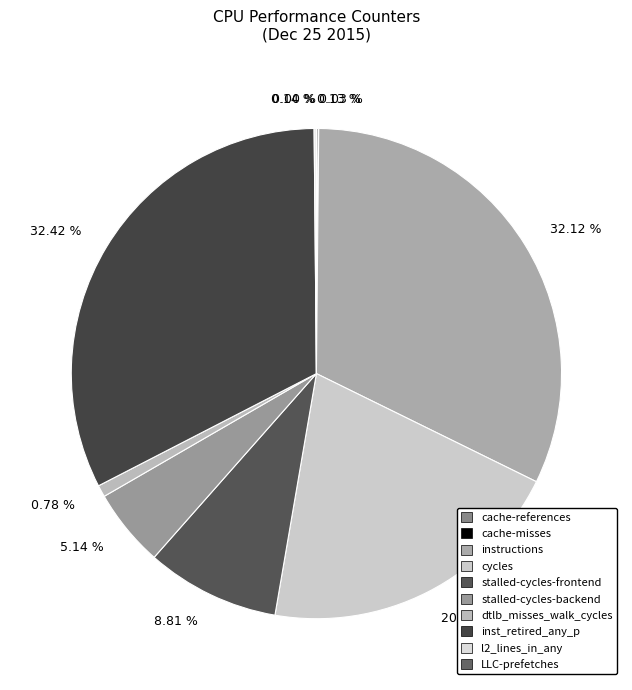

To the nearest percent, what portion does dtlb_misses_walk_cycles represent?

1%